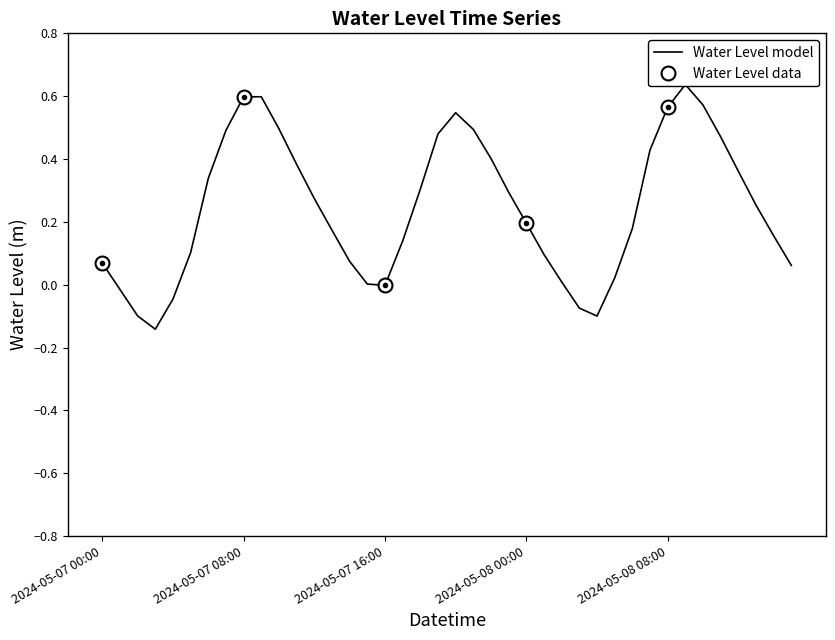

What is the change in value from 2024-05-07 22:00 to 2024-05-08 00:00?

-0.2